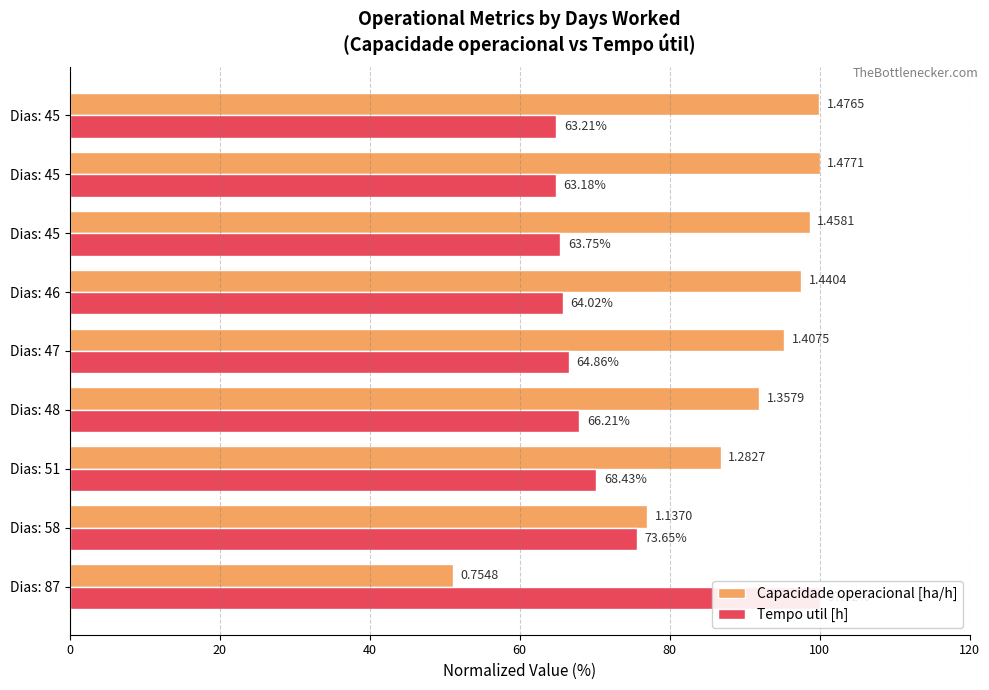

Are the bars grouped side by side (vs. stacked)?

Yes